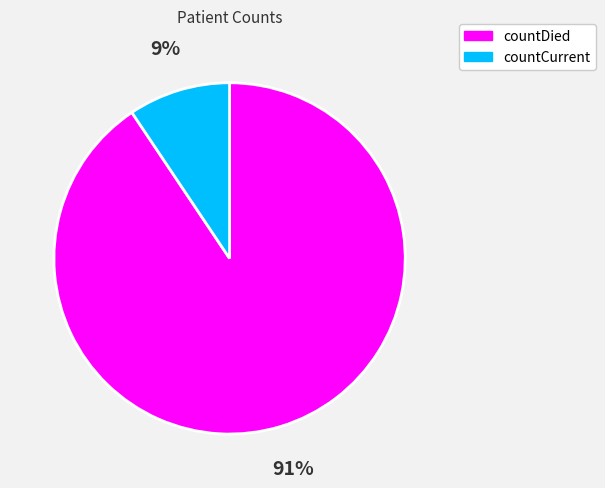

Which slice is the smallest?

countCurrent